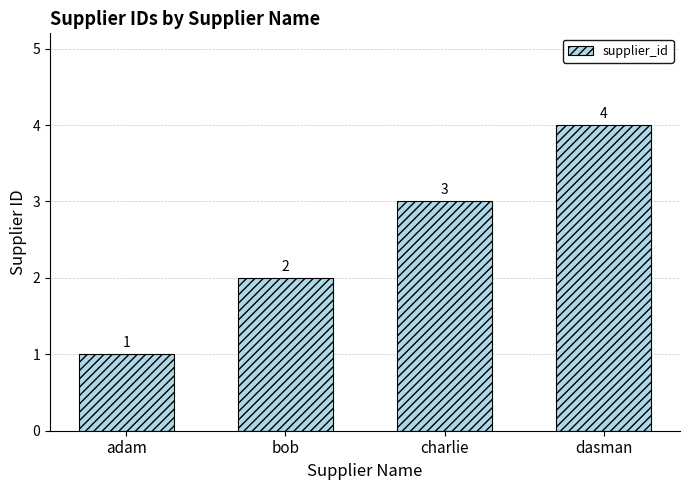

What is the label of the 4th bar from the right?

adam